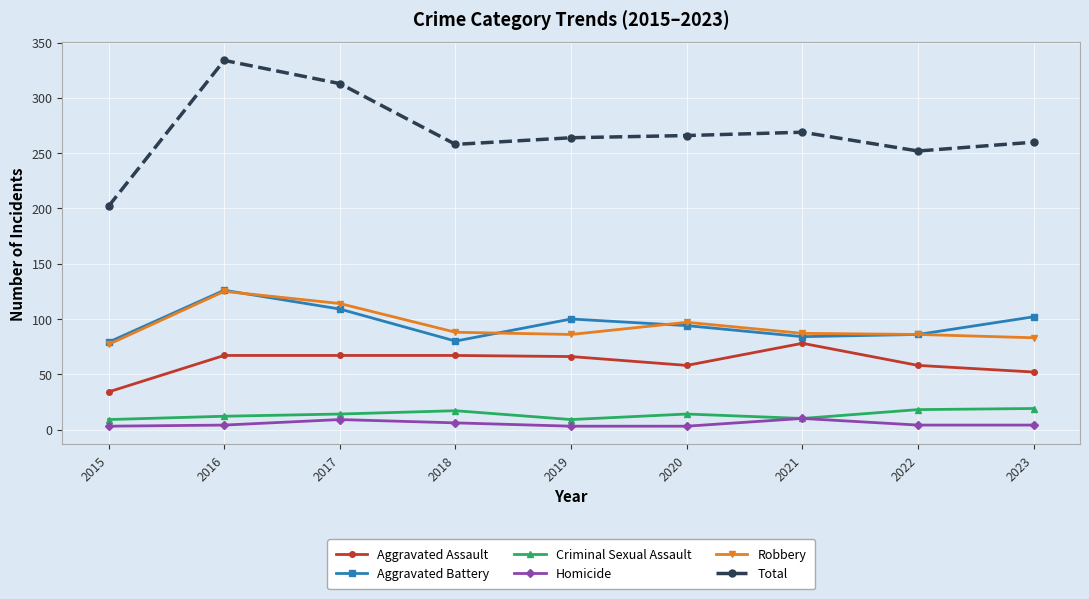

Rank the series at 2023 from lowest to highest value.

Homicide, Criminal Sexual Assault, Aggravated Assault, Robbery, Aggravated Battery, Total